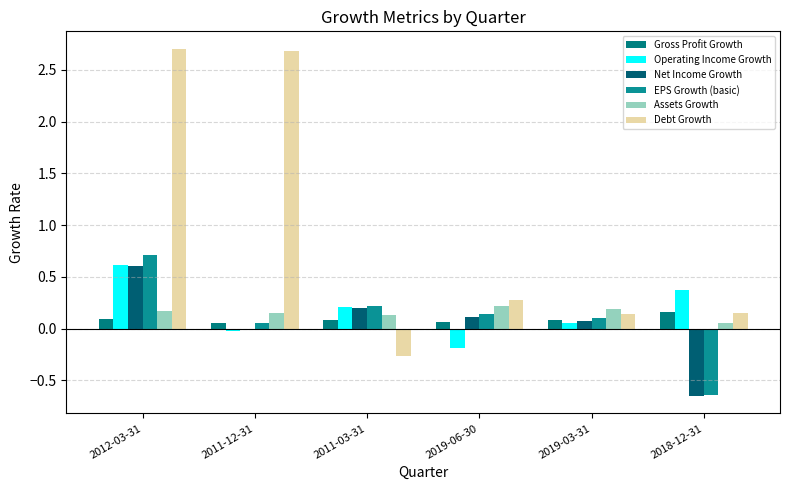

Which series changed the most between 2011-12-31 and 2019-06-30?

Debt Growth